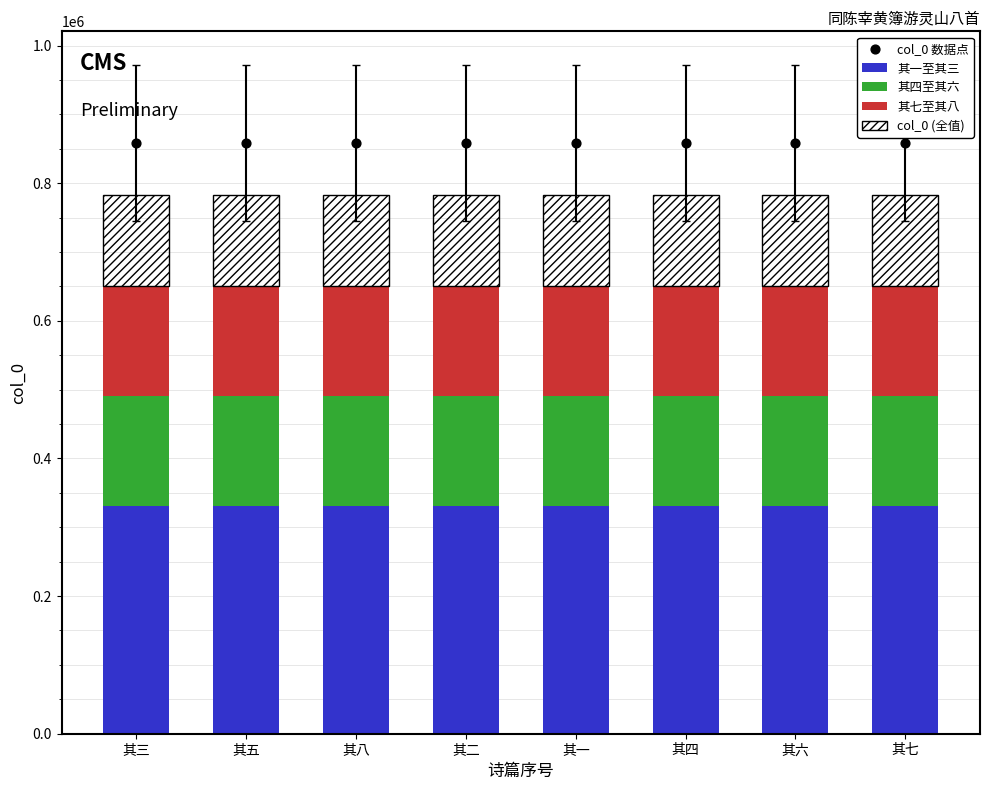

At how many categories does at least one series exceed 331249?

8